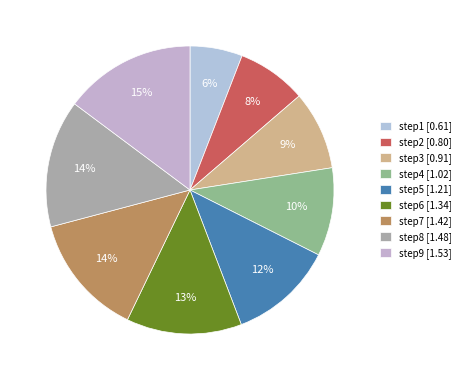

How many slices are in this pie chart?

9